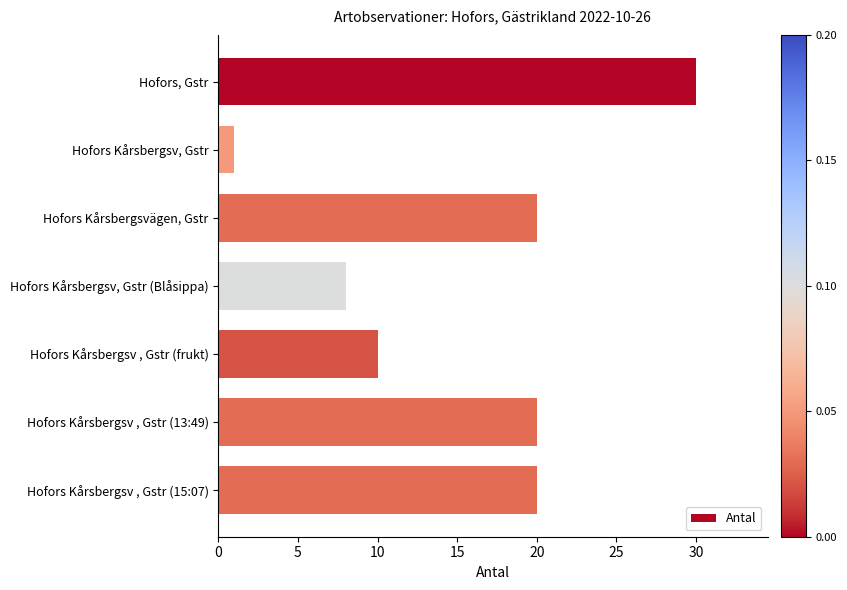

Are the bars grouped side by side (vs. stacked)?

No